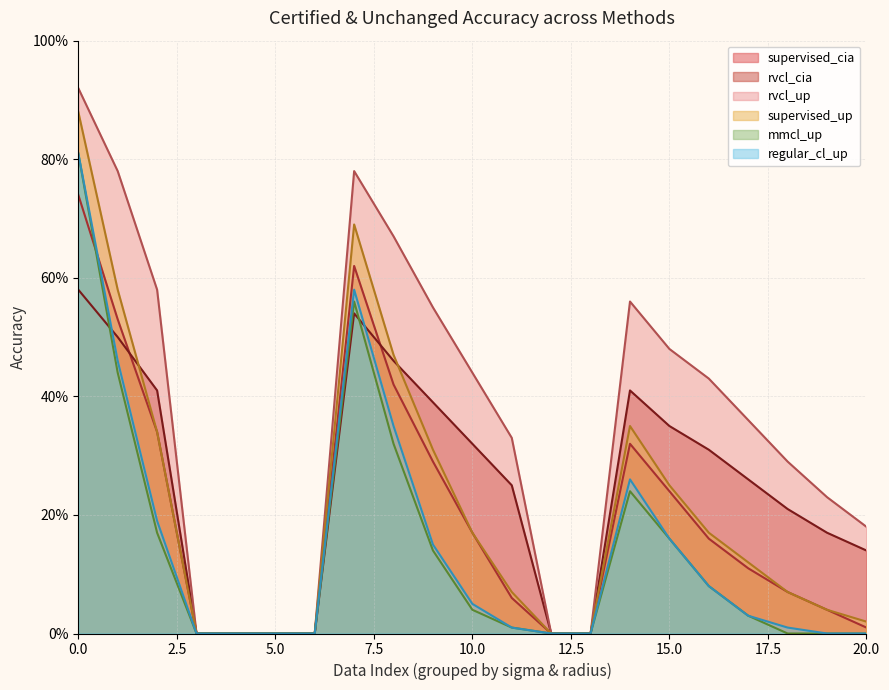

What is the difference between the highest and lowest values at 18?

0.3